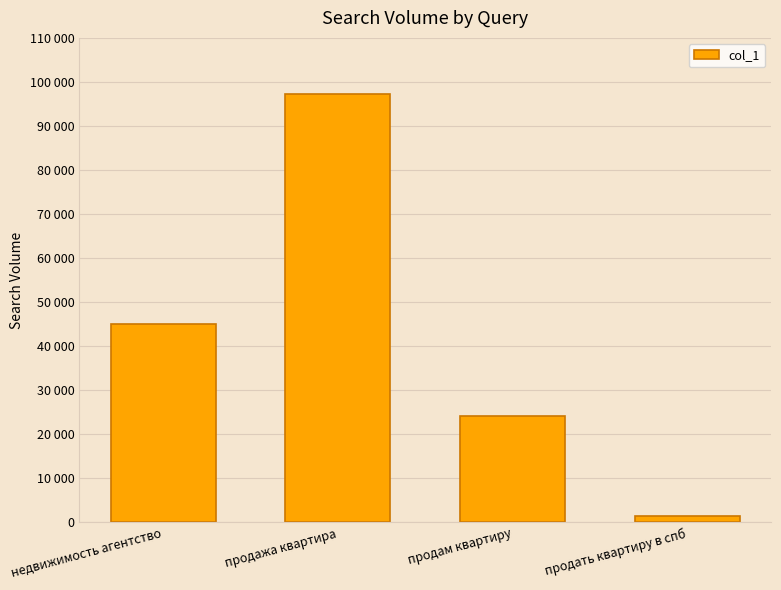

True or false: the data shows 142063 at продажа квартира.

False